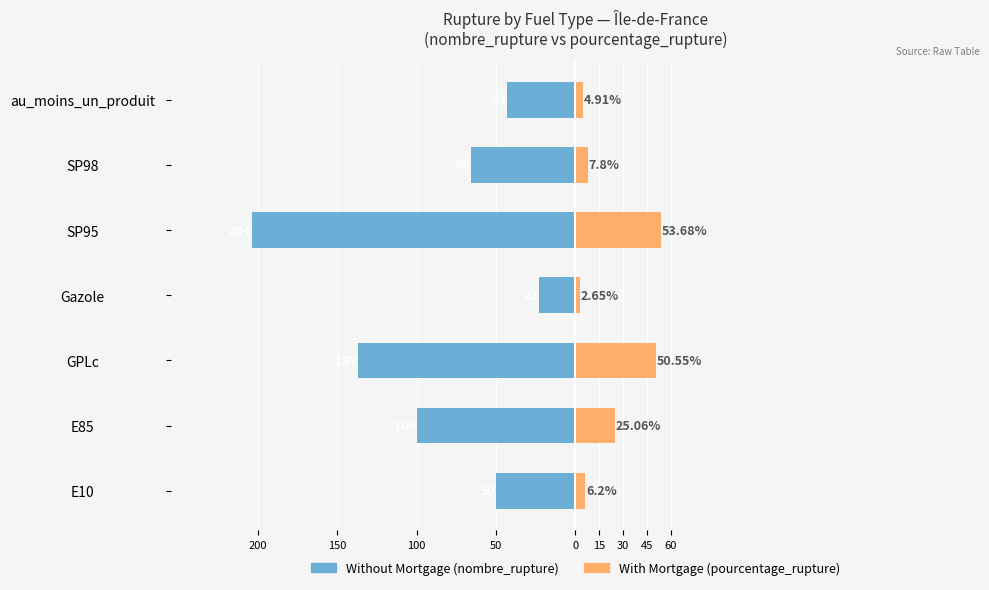

Which series has the widest spread of values?

Without Mortgage (nombre_rupture)